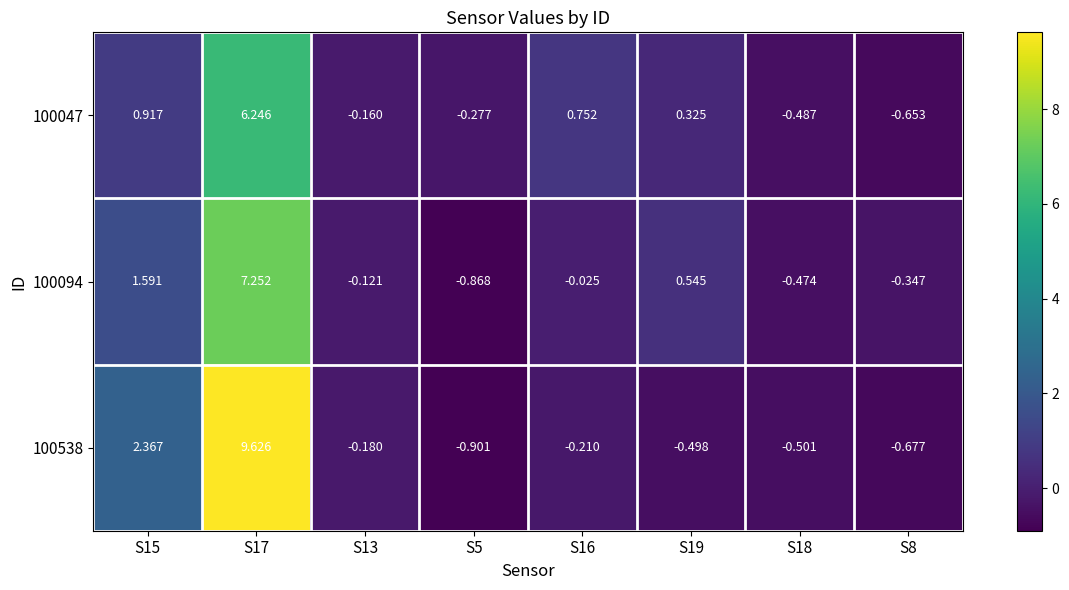

Rank the series at S17 from highest to lowest value.

100538, 100094, 100047